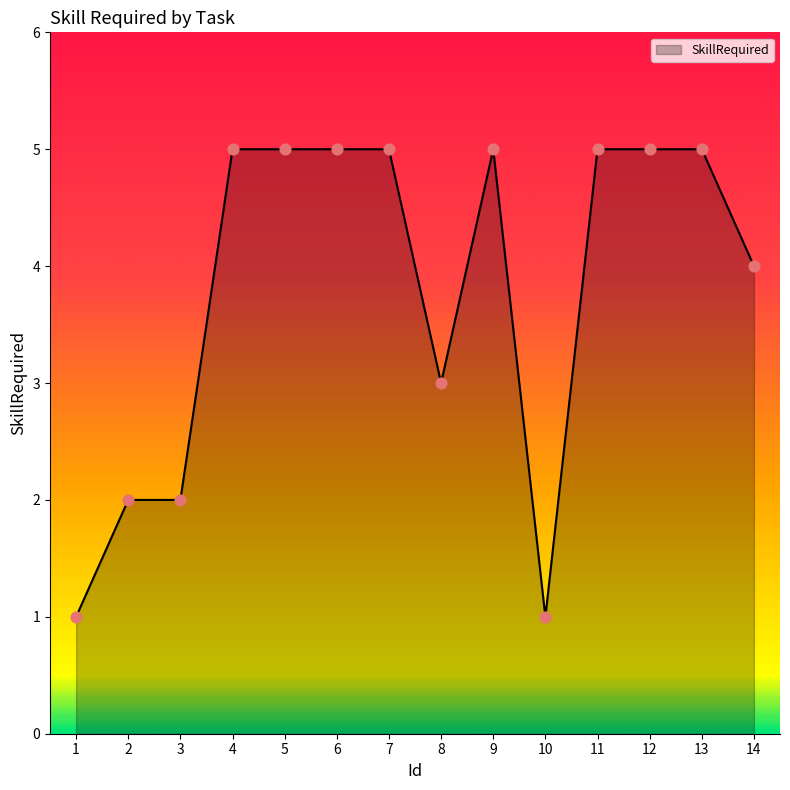

Approximately how many times larger is the value at 9 compared to 8?

1.7